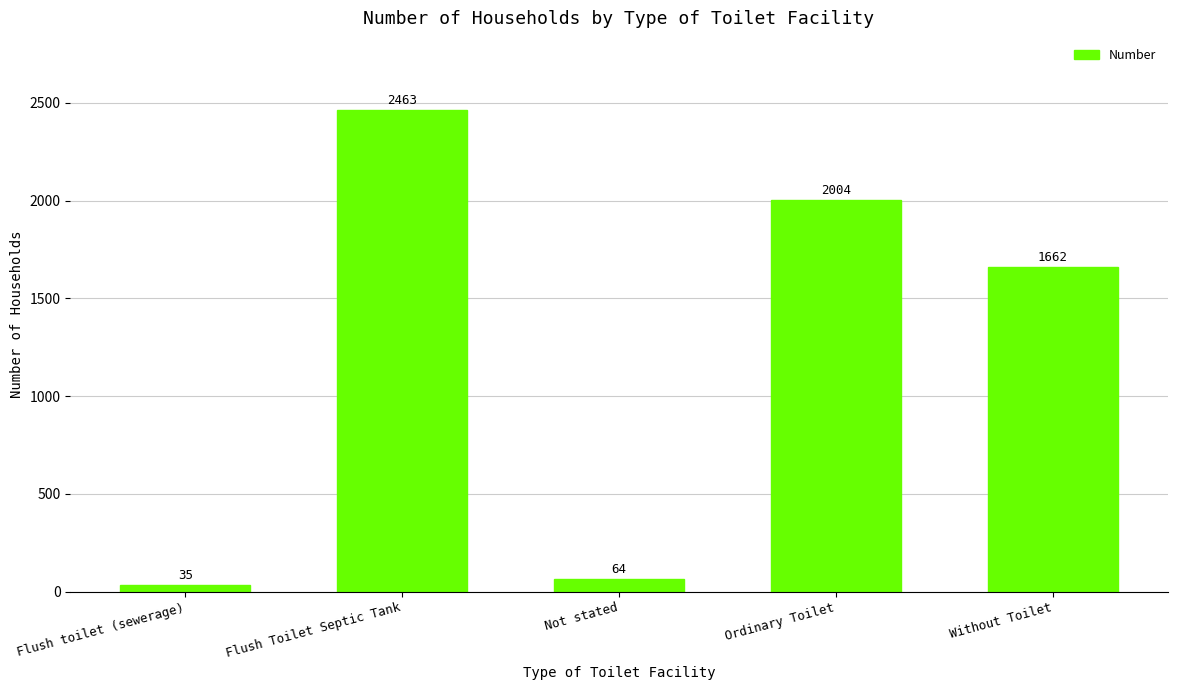

Reading left to right, transcribe all the data shown in this chart.

Flush toilet (sewerage)=35	Flush Toilet Septic Tank=2463	Not stated=64	Ordinary Toilet=2004	Without Toilet=1662